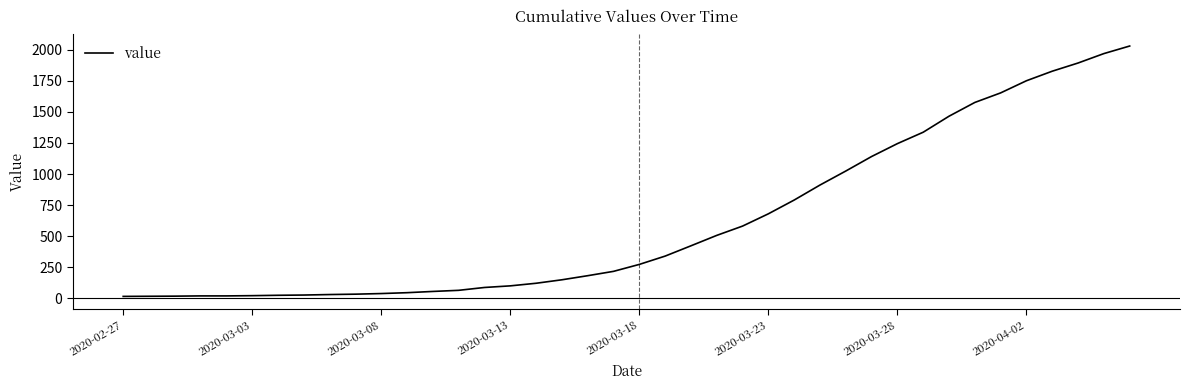

What is the difference between the maximum and minimum values?

2019